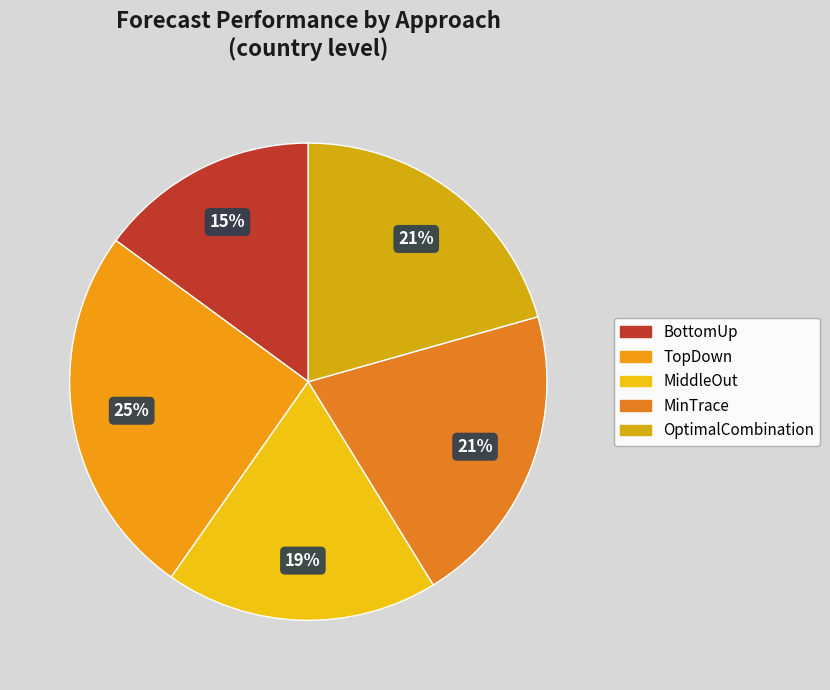

To the nearest percent, what portion does MinTrace represent?

21%